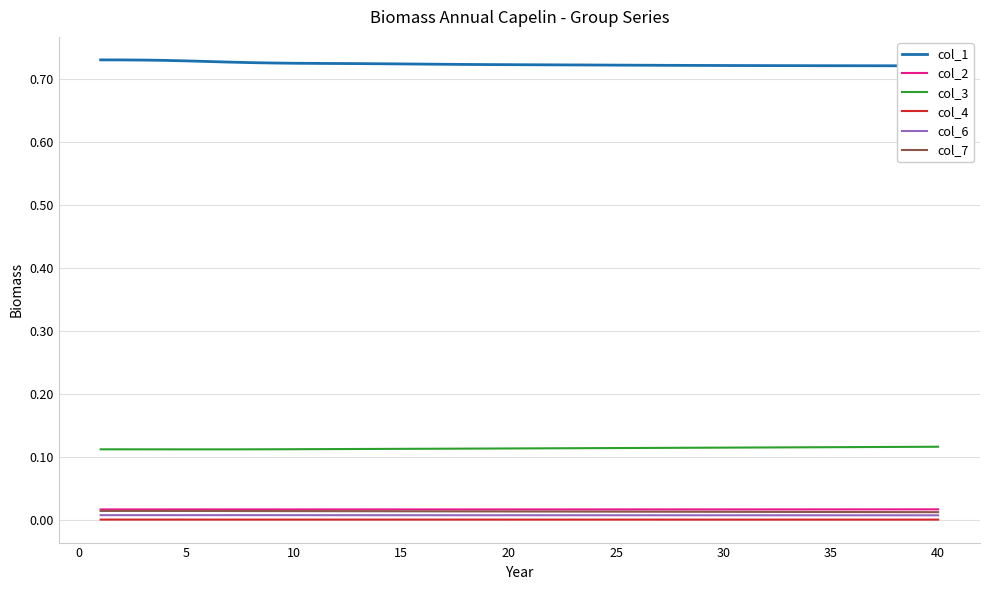

True or false: col_6 and col_2 cross at least once.

False